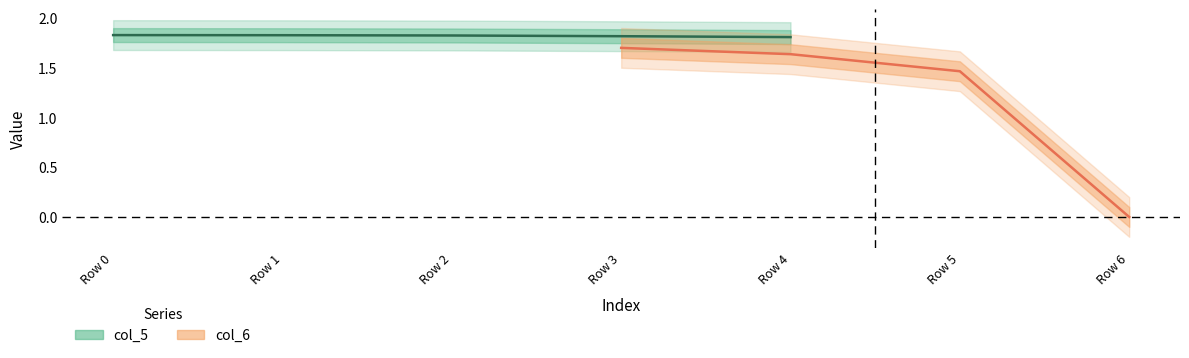

Which category has the lowest value across all series?

Row 6